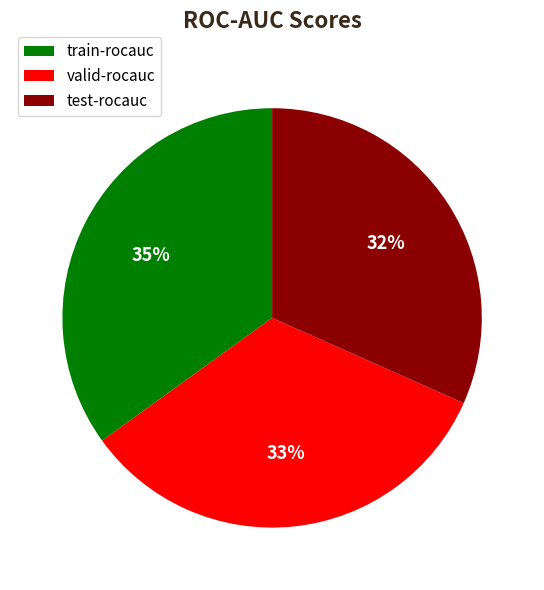

True or false: test-rocauc accounts for 32% of the total.

True